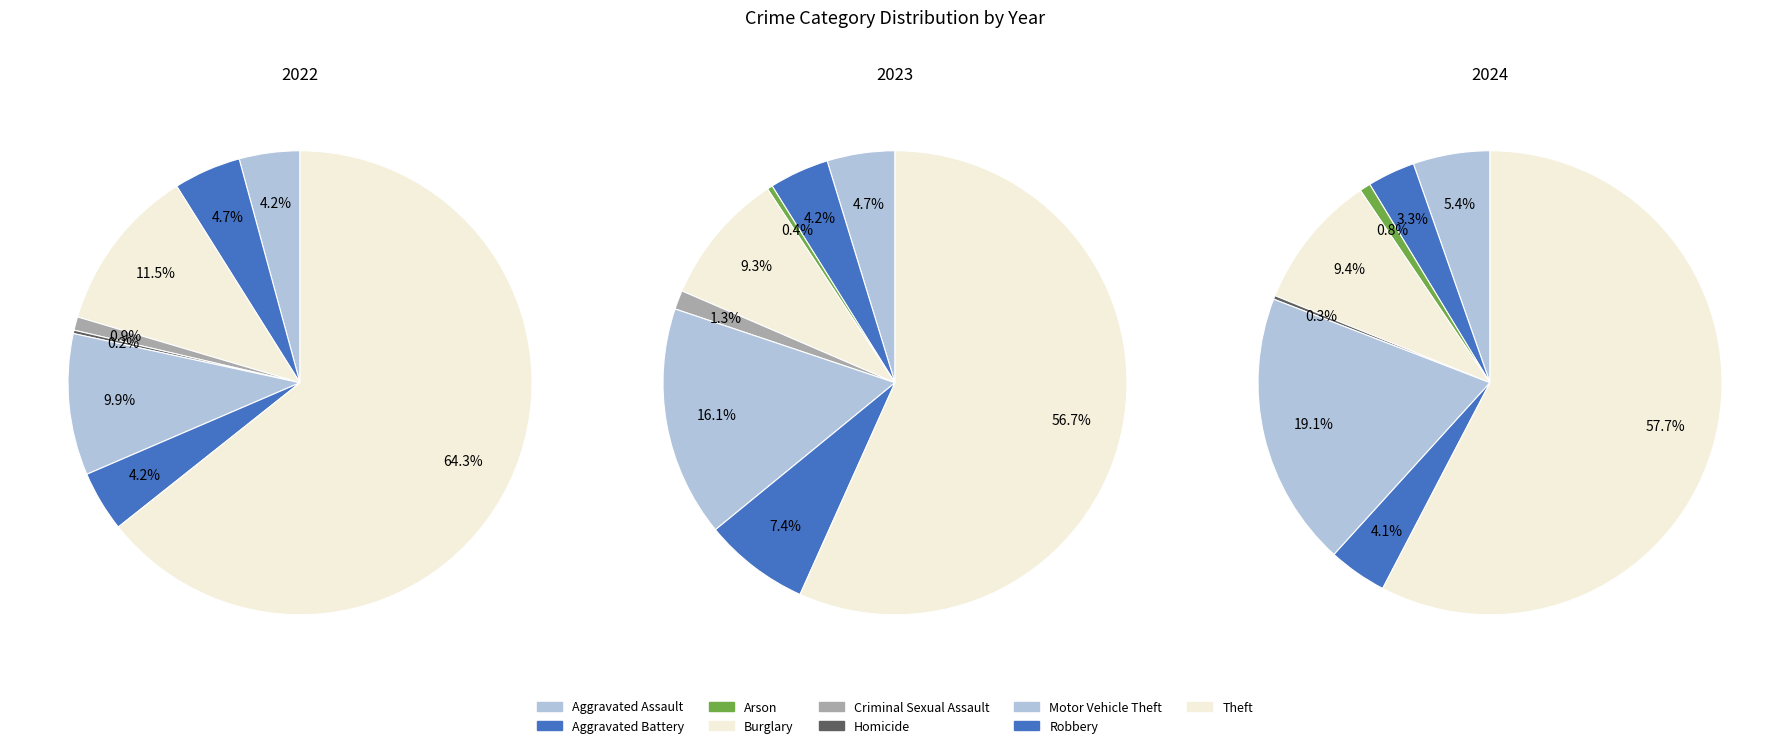

Is it true that 7 is 7% of the pie?

True